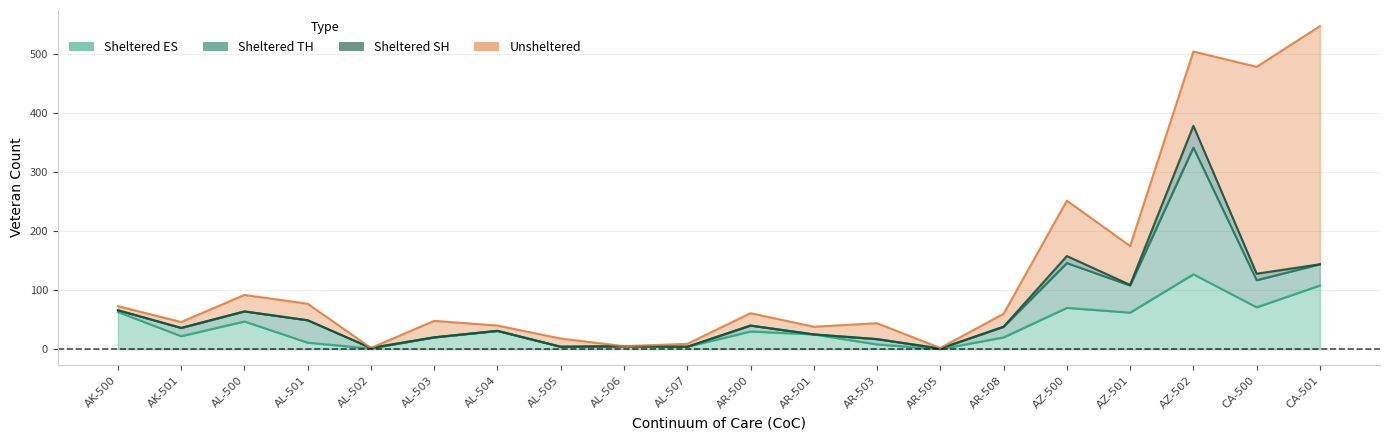

Reading right to left, list all the values displayed in this chart.

Sheltered ES: 108	71	127	62	70	20	0	8	25	30	4	5	4	31	20	1	11	47	22	63
Sheltered TH: 144	117	342	108	146	38	1	17	25	40	4	5	4	31	20	2	49	64	36	66
Sheltered SH: 144	128	379	109	158	38	1	17	25	40	4	5	4	31	20	2	49	64	36	66
Unsheltered: 548	479	505	175	252	60	2	44	38	61	9	5	18	40	48	2	77	92	46	73